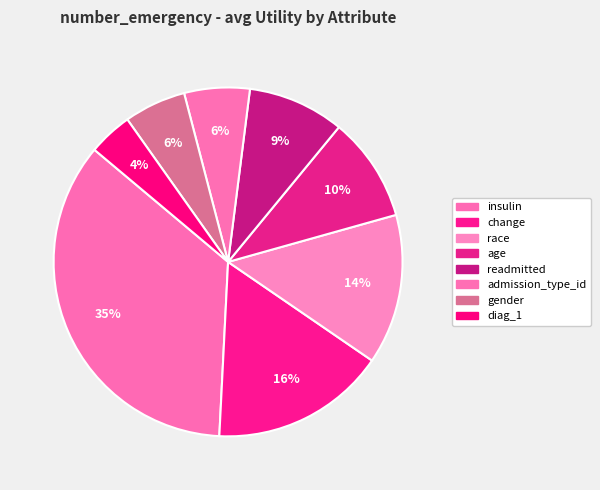

What is the change in value from race to readmitted?

-0.2